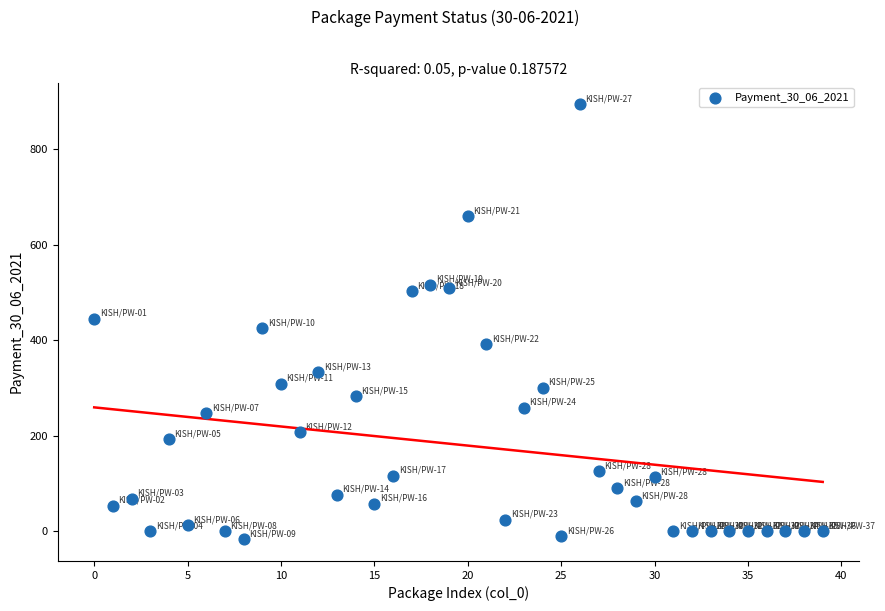

What is the range of Y values (max minus min)?

911.6